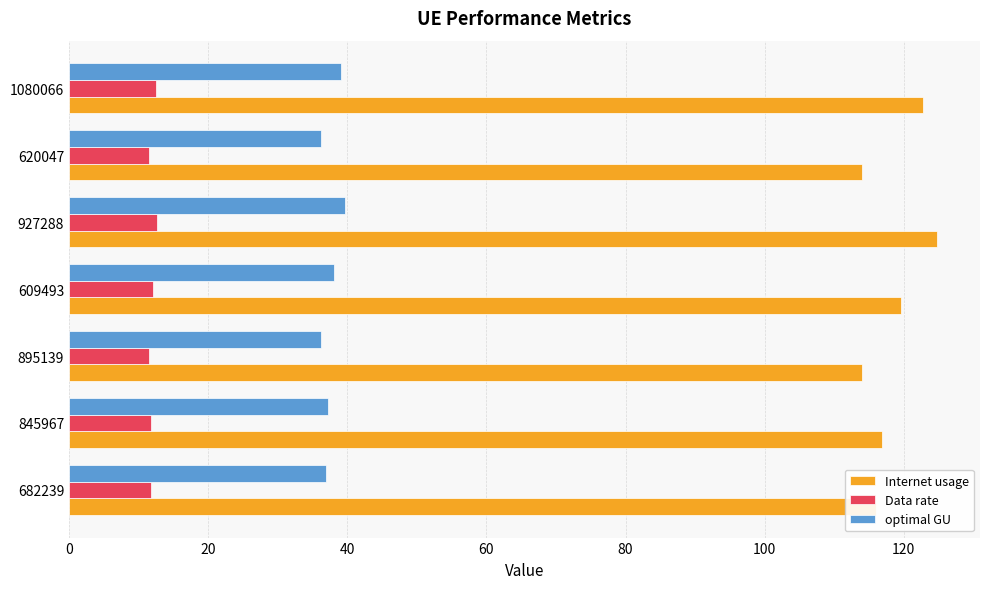

List the series in order of their overall mean, lowest first.

Data rate, optimal GU, Internet usage